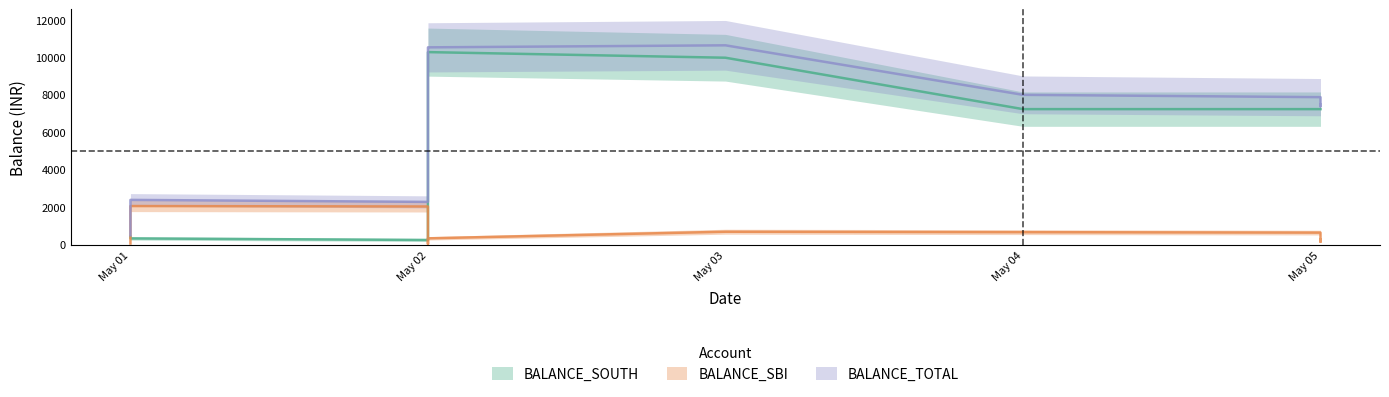

Does the chart have visible grid lines?

No